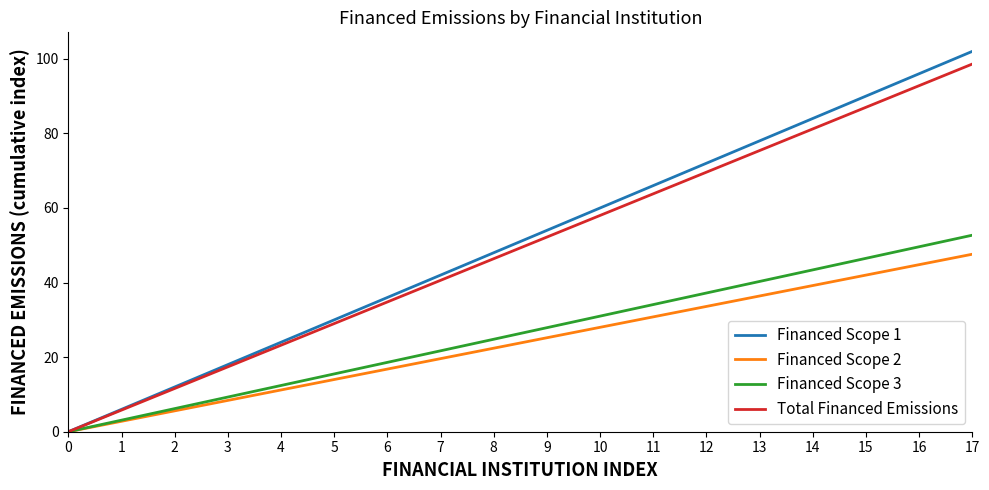

At how many categories does at least one series exceed 37?

11